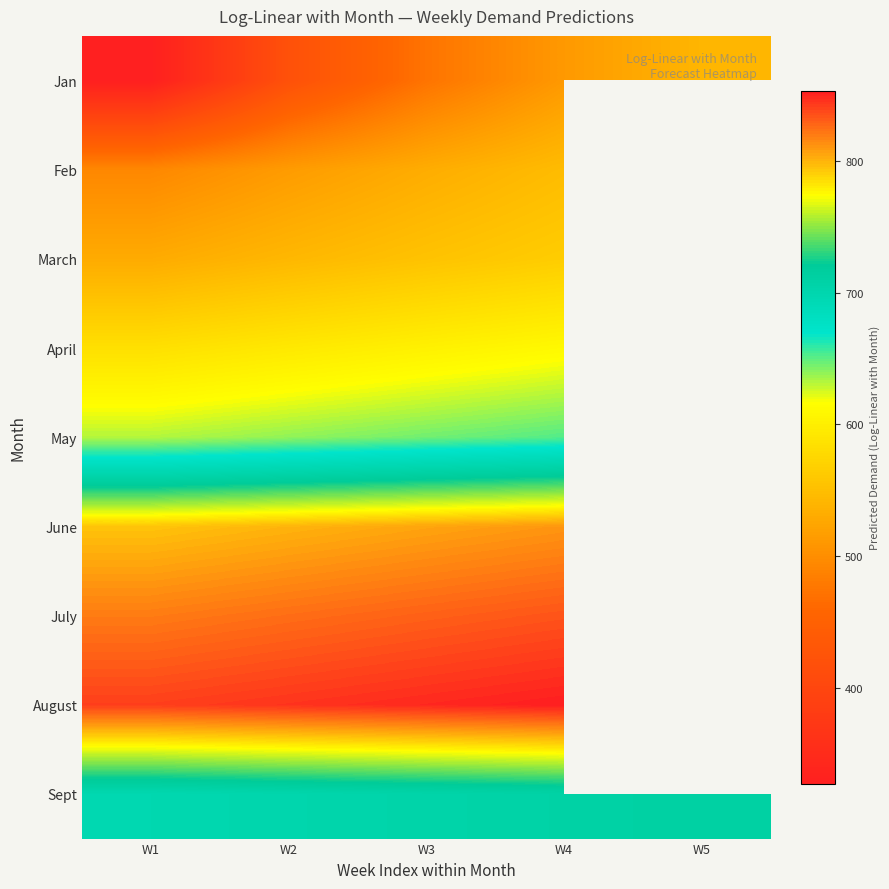

At which category is the sum across all series the highest?

W4